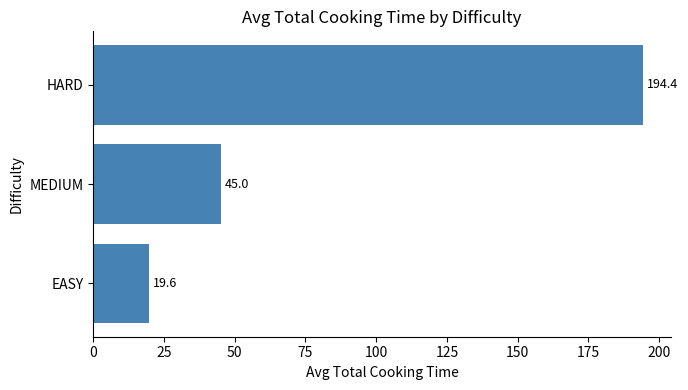

What is the minimum value shown in the chart?

19.6